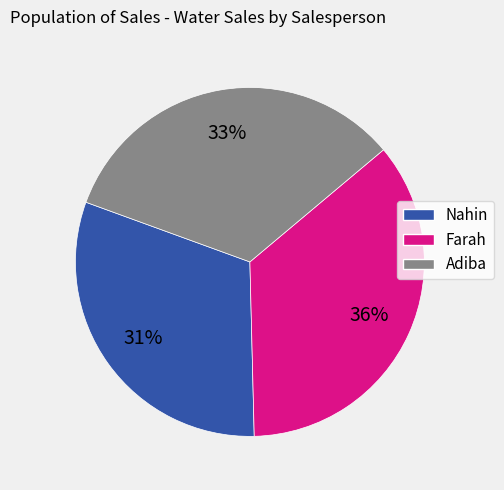

True or false: Nahin accounts for 31% of the total.

True